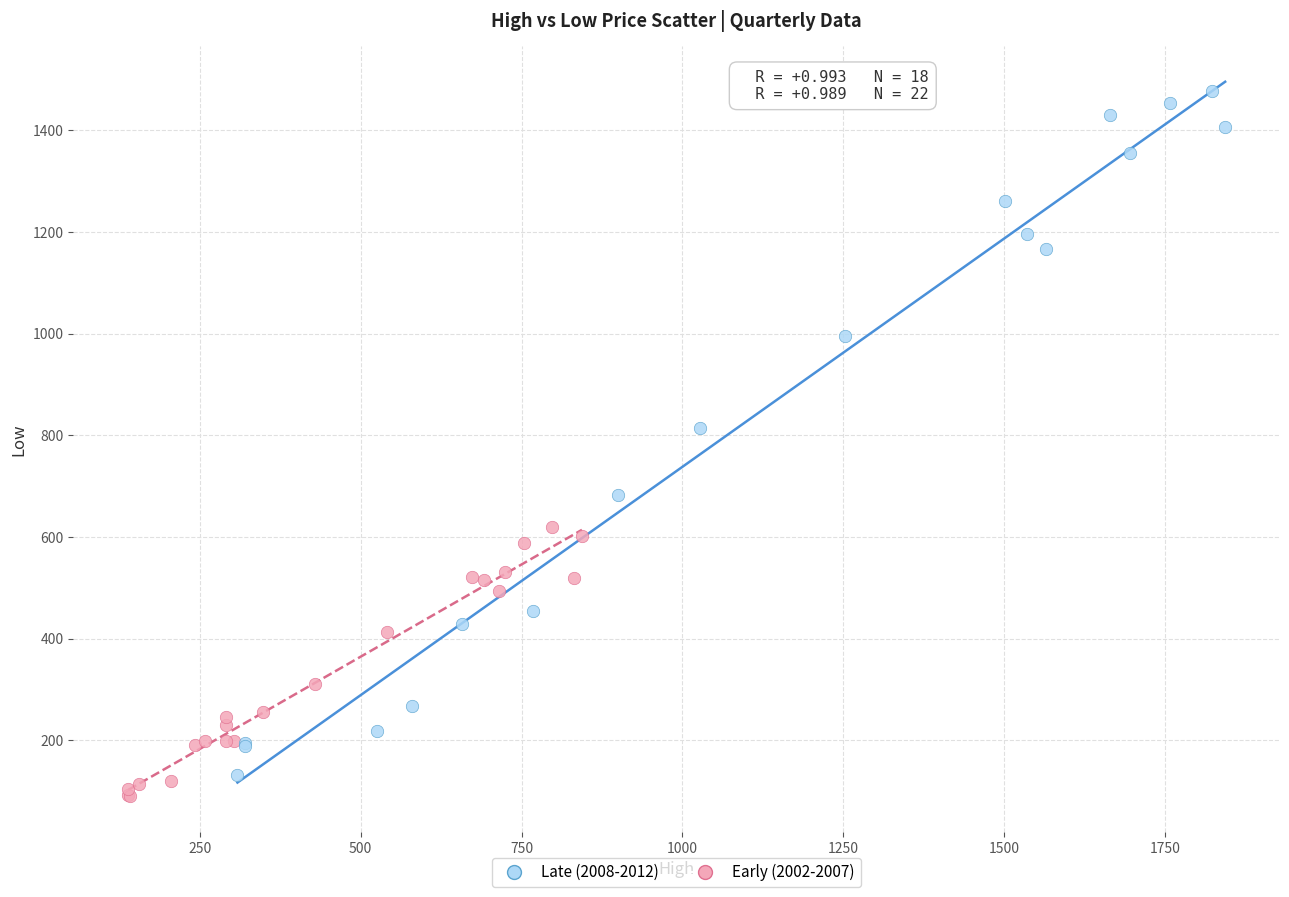

Which series contains the highest Y value?

Late (2008-2012)